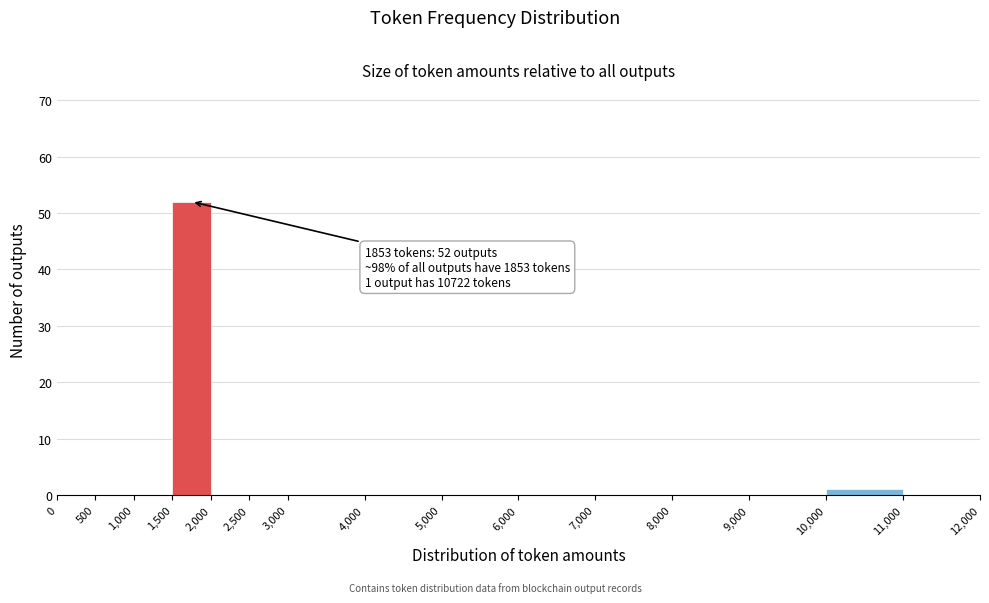

Over which range of the x-axis is the bar tallest?

1,500 to 2,000